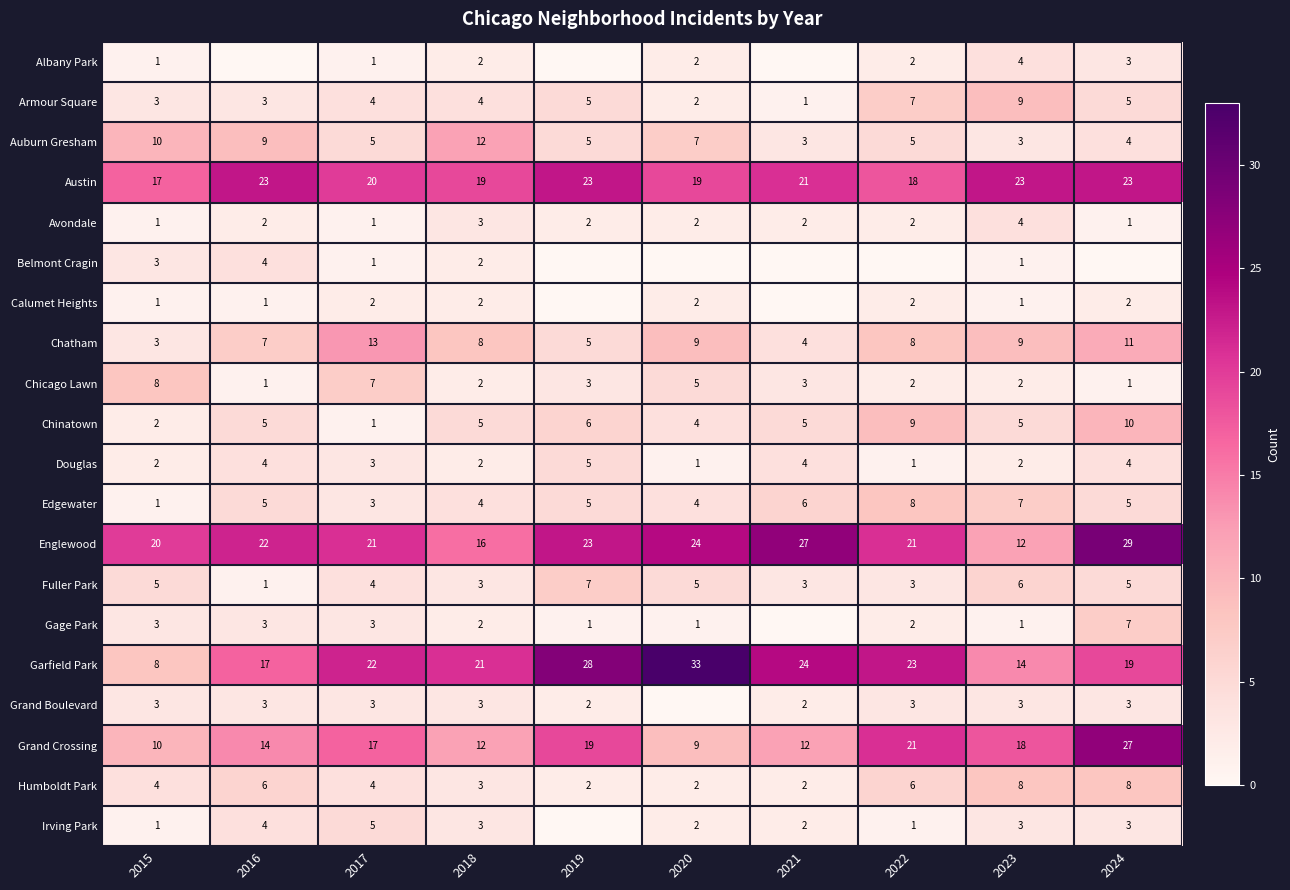

Which category has the highest value across all series?

2020